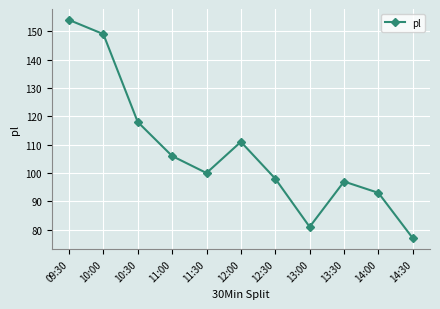

What is the average value?

108